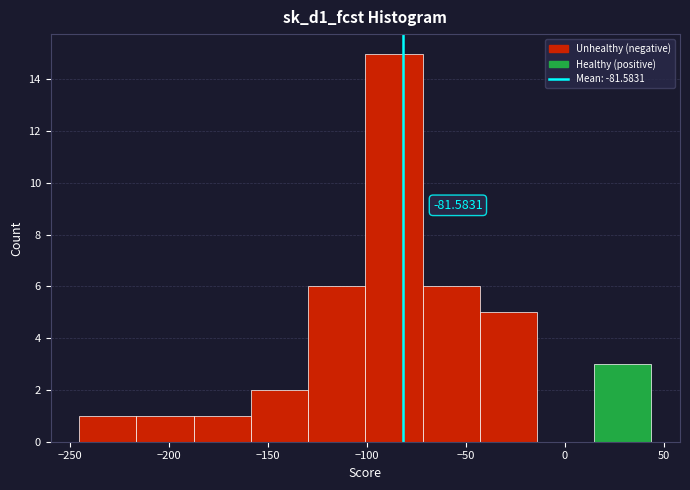

Which range on the x-axis has the tallest bar?

-100 to -70